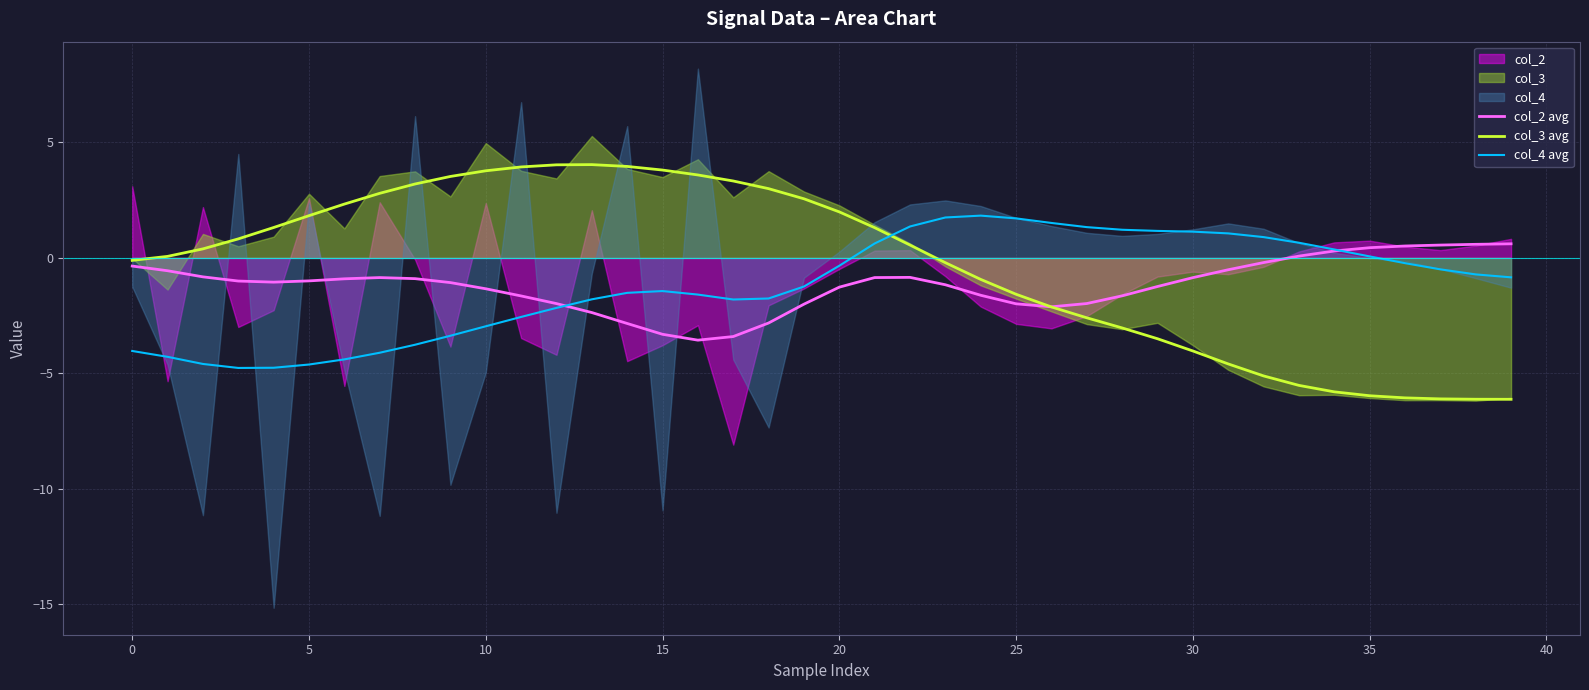

Rank the series by their maximum value, from highest to lowest.

col_3 avg, col_4 avg, col_2 avg